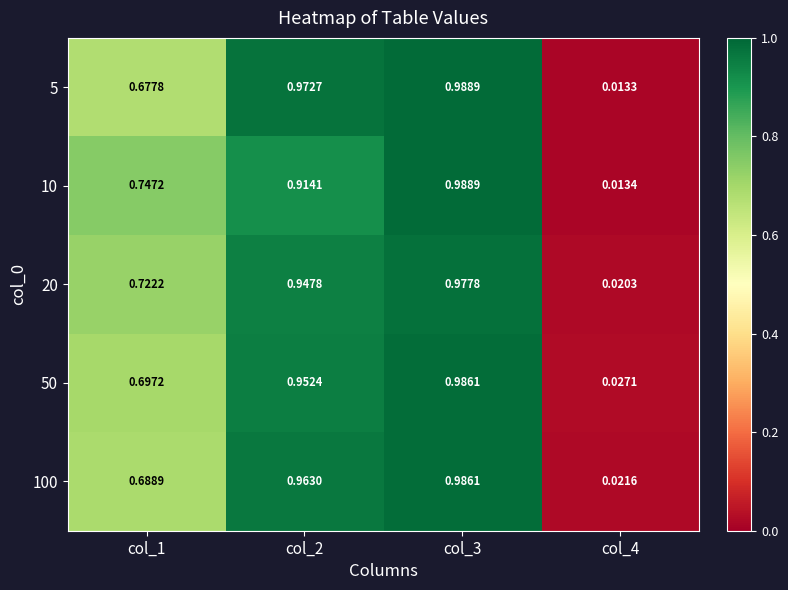

Is the value of 20 at col_4 greater than the value of 50 at col_1?

No